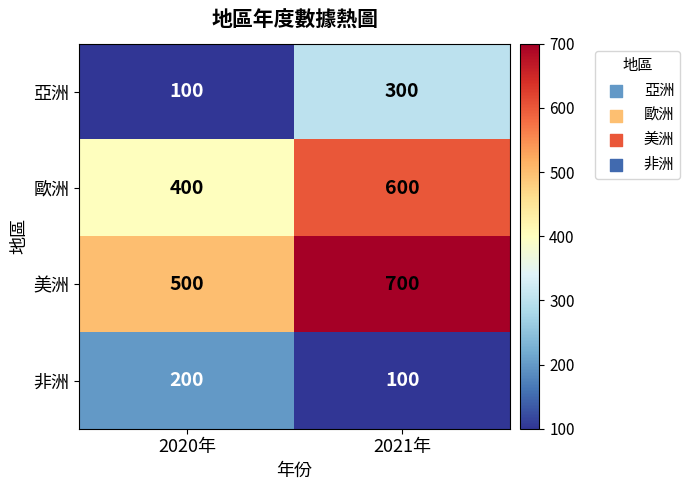

What is the difference between the maximum and minimum values in the 美洲 series?

200